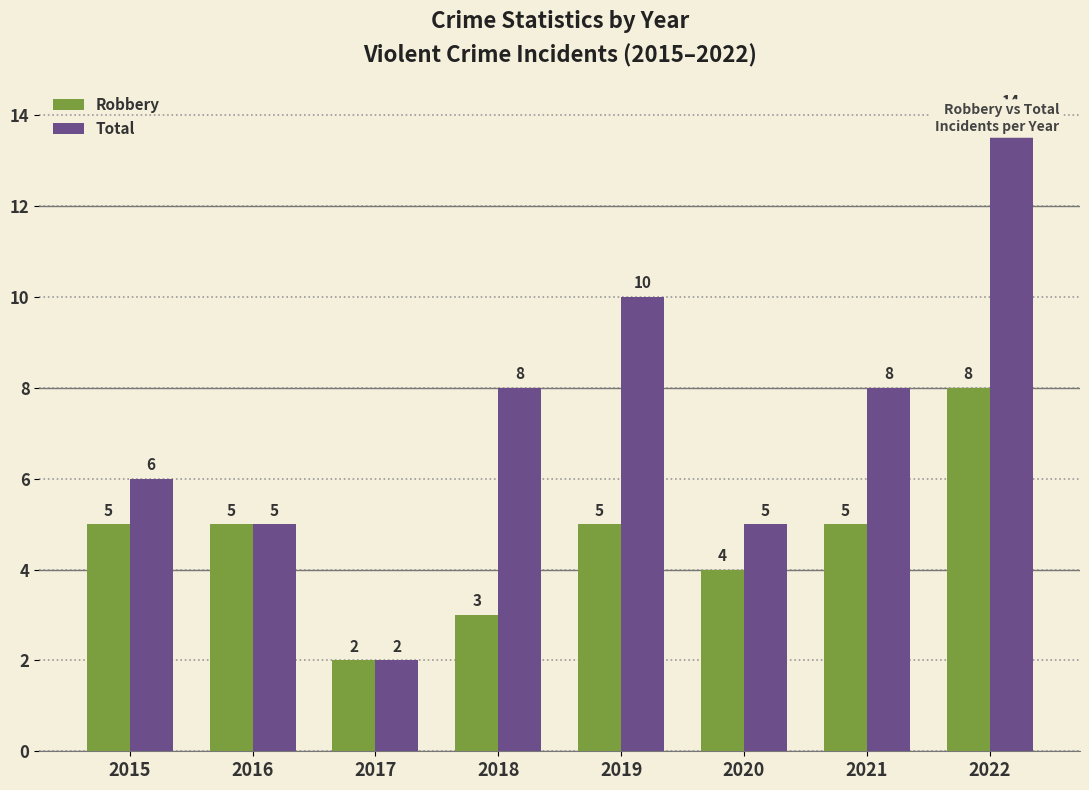

Reading left to right, transcribe all the data shown in this chart.

Robbery: 5	5	2	3	5	4	5	8
Total: 6	5	2	8	10	5	8	14